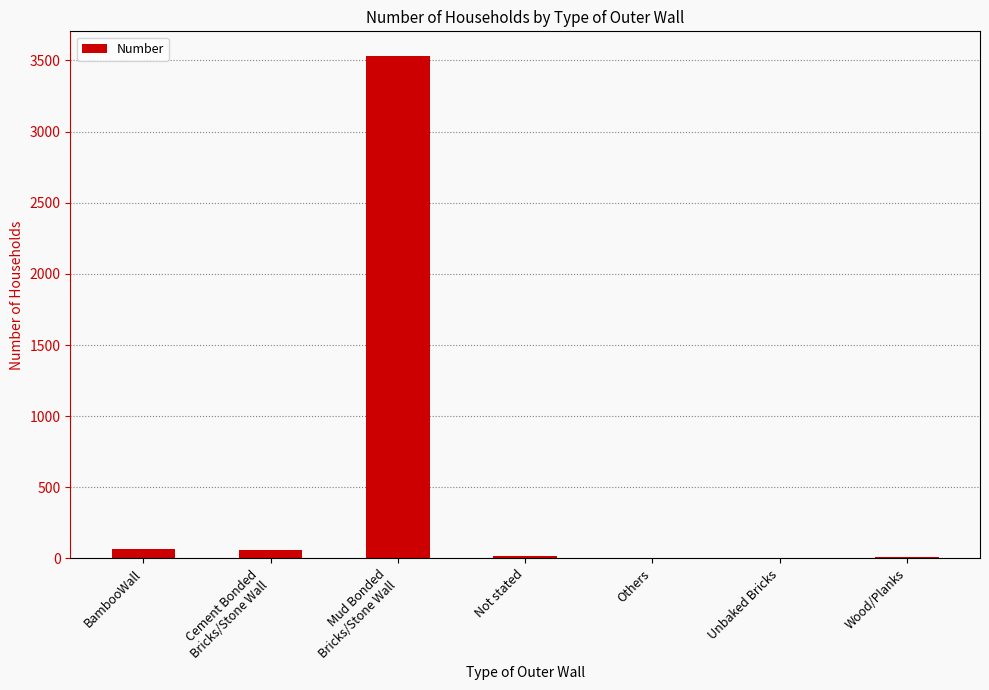

Approximately how many times larger is the value at Others compared to Wood/Planks?

0.1